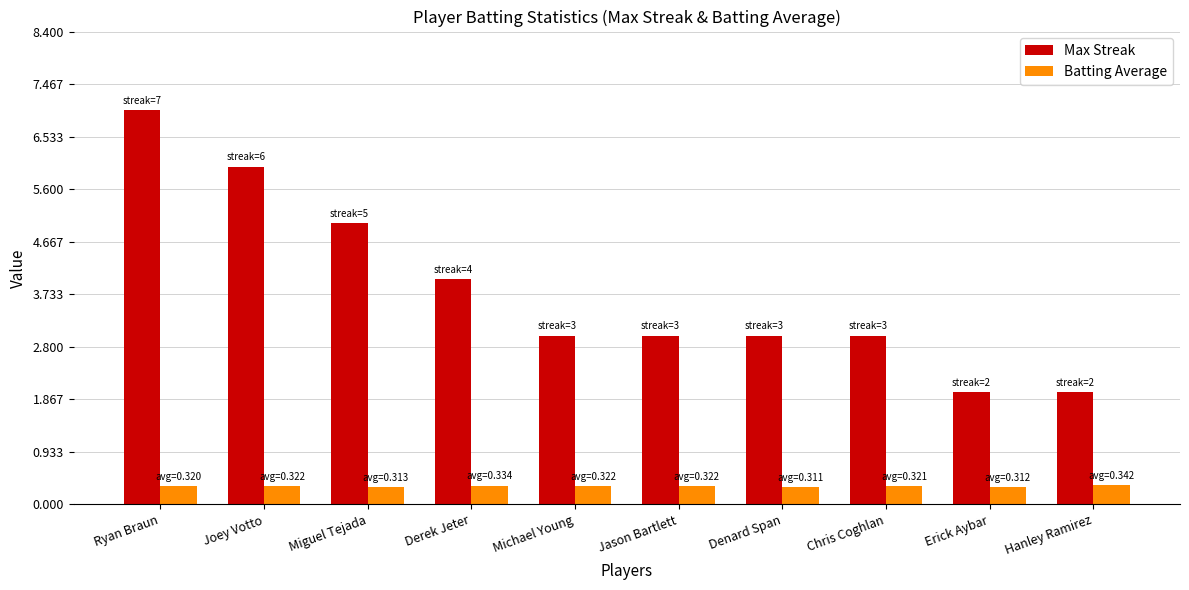

Which series has the widest spread of values?

Max Streak